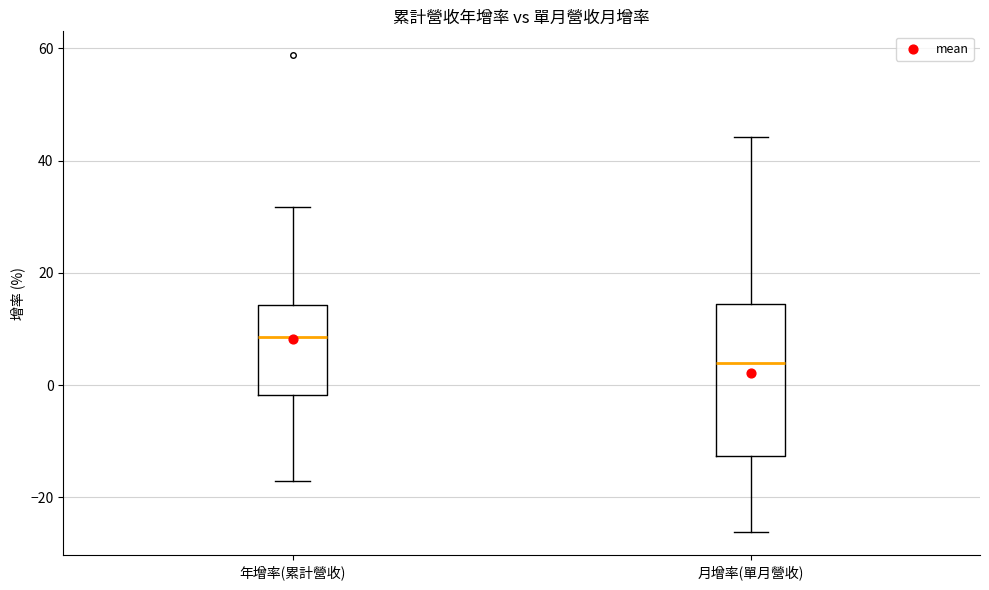

Which box has the highest median line?

年增率(累計營收)